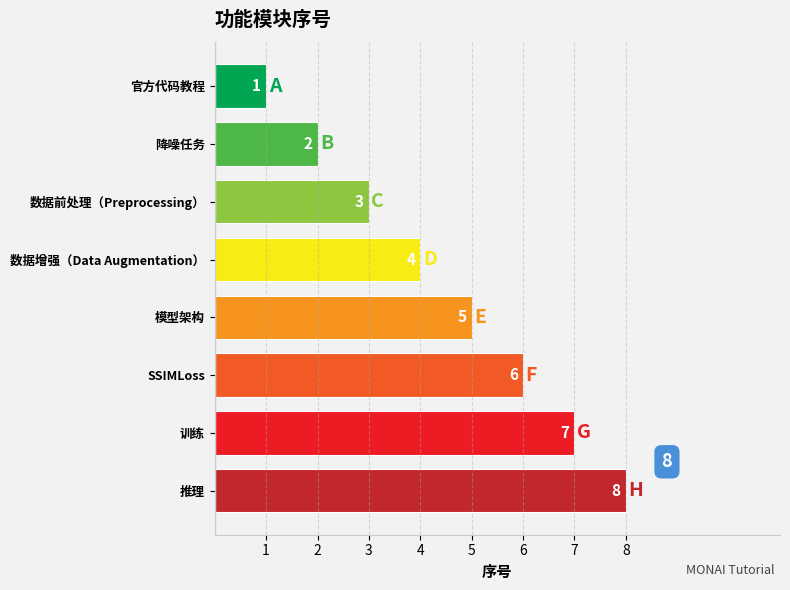

Which category has the lowest value across all series?

官方代码教程